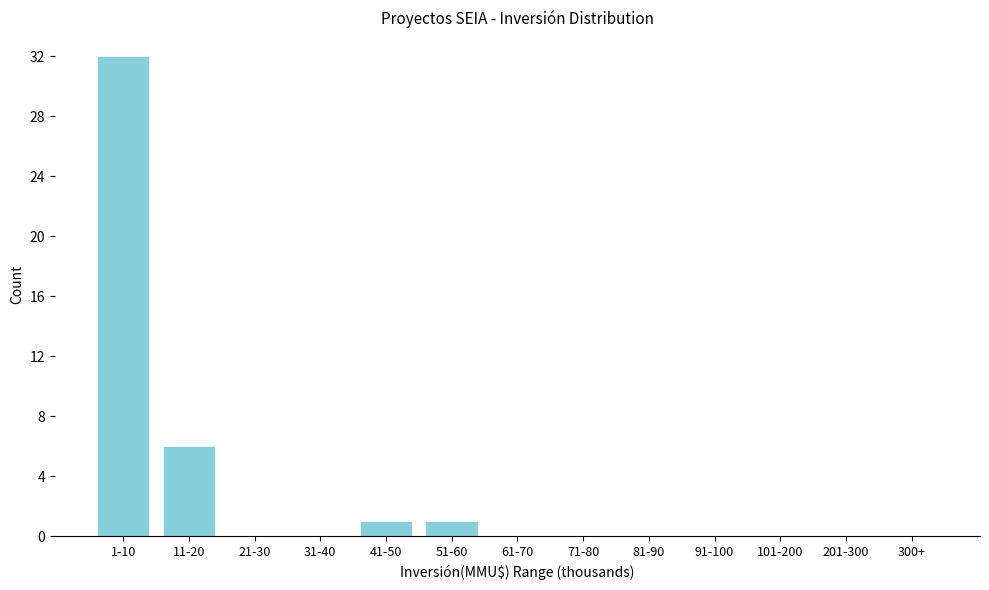

Reading right to left, list all the values displayed in this chart.

300+=0	201-300=0	101-200=0	91-100=0	81-90=0	71-80=0	61-70=0	51-60=1	41-50=1	31-40=0	21-30=0	11-20=6	1-10=32